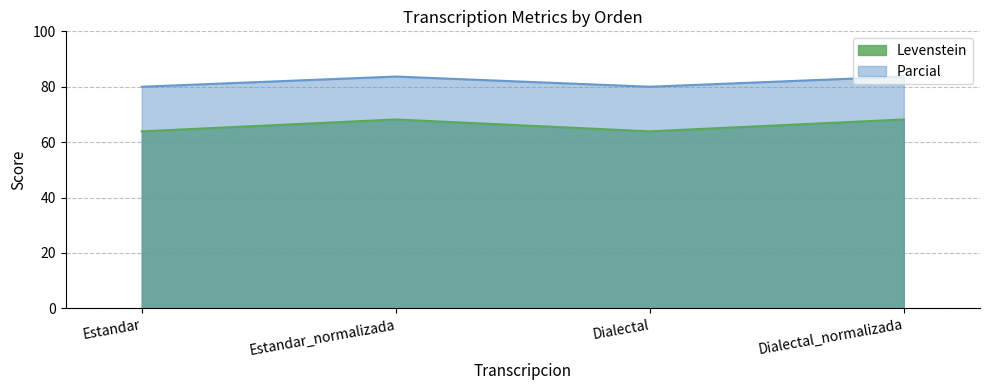

What is the greatest value displayed?

83.7